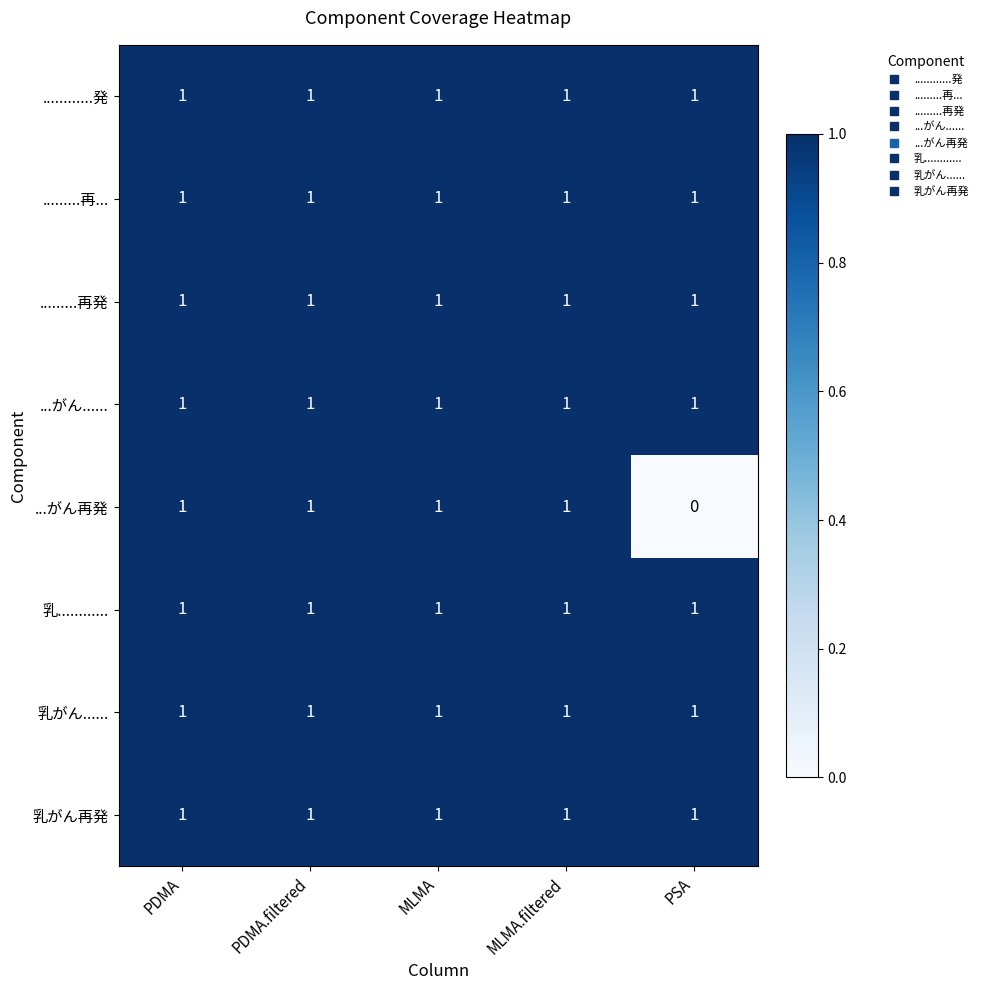

What is the sum of all 乳............ values?

5